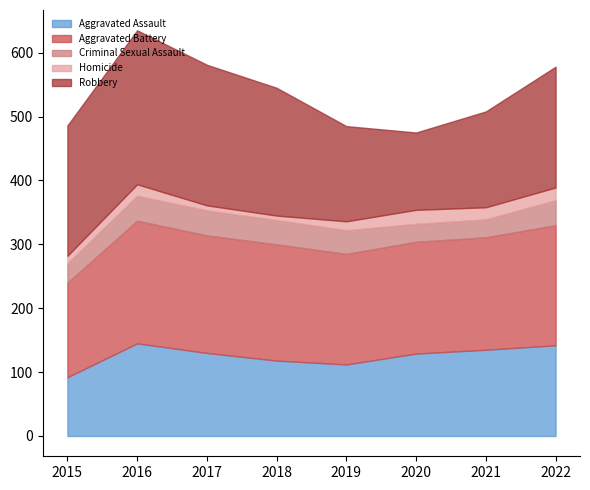

The Robbery series shows 203 at 2021. True or false?

False